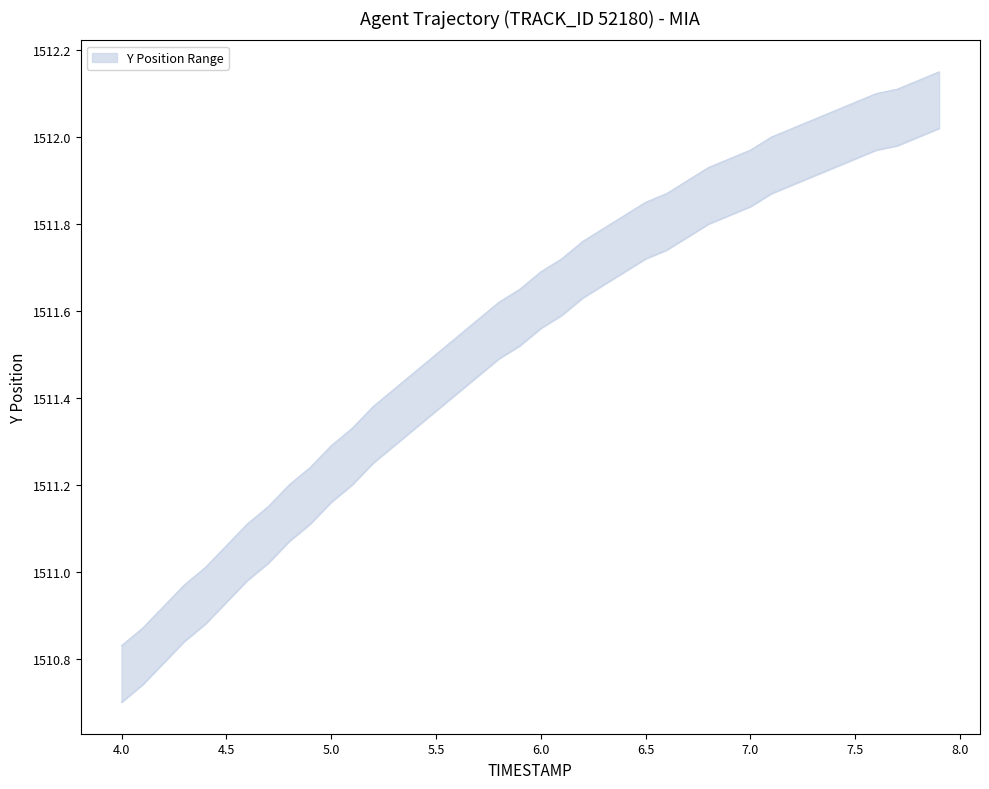

Is it true that Y_lower equals 1512.0 at 7.5?

True